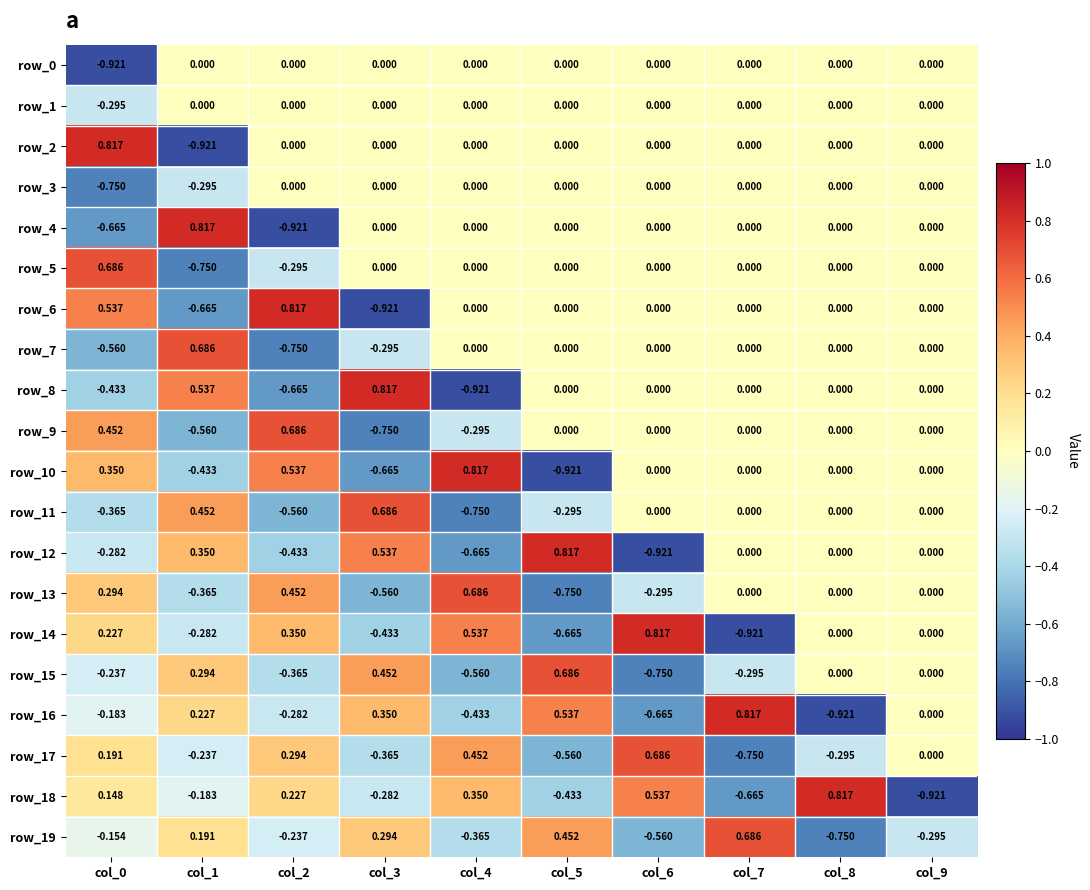

At which category is the sum across all series the highest?

col_7